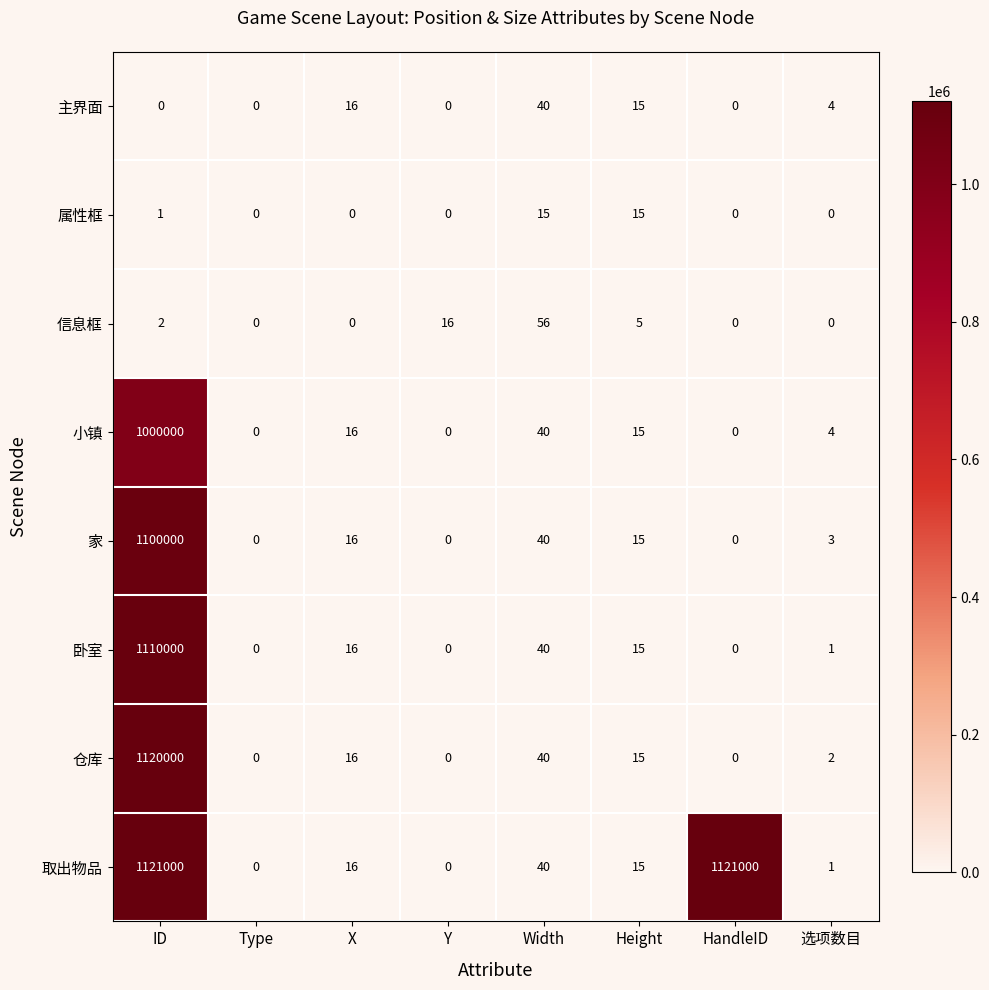

What is the average value of the 家 series?

137509